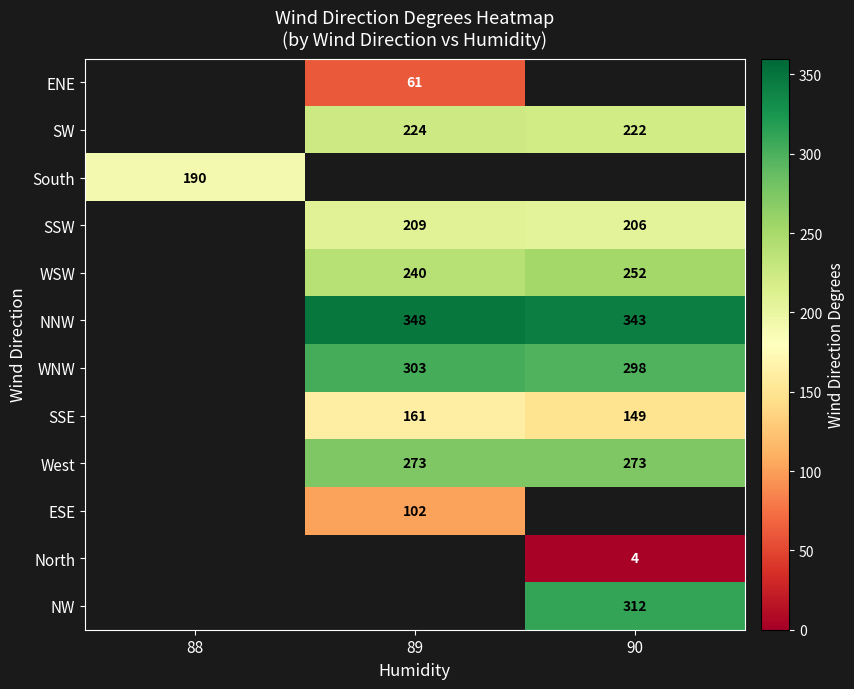

Is the value of SW at 90 greater than the value of NW at 90?

No